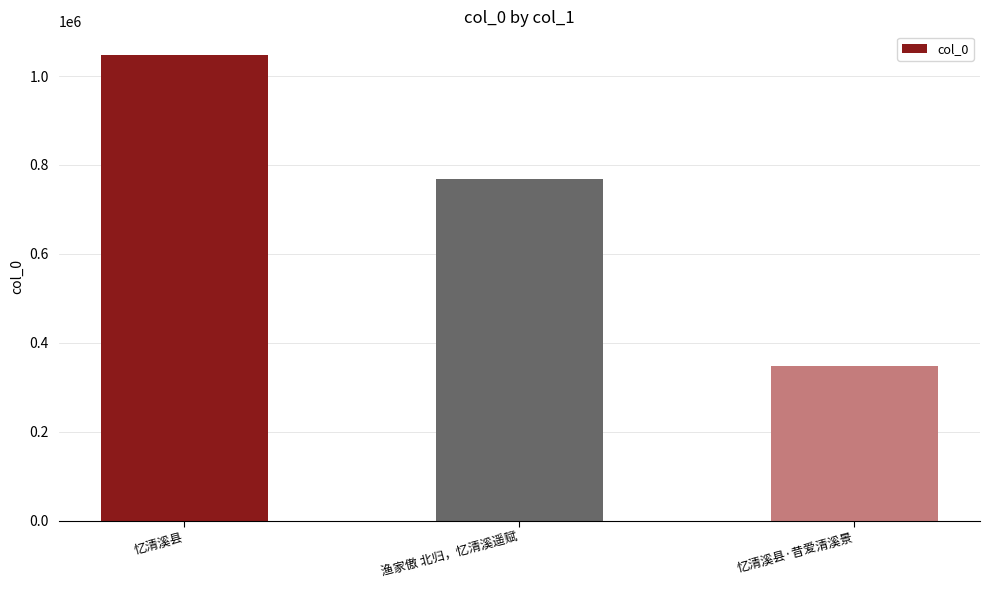

How many series are shown in this chart?

1